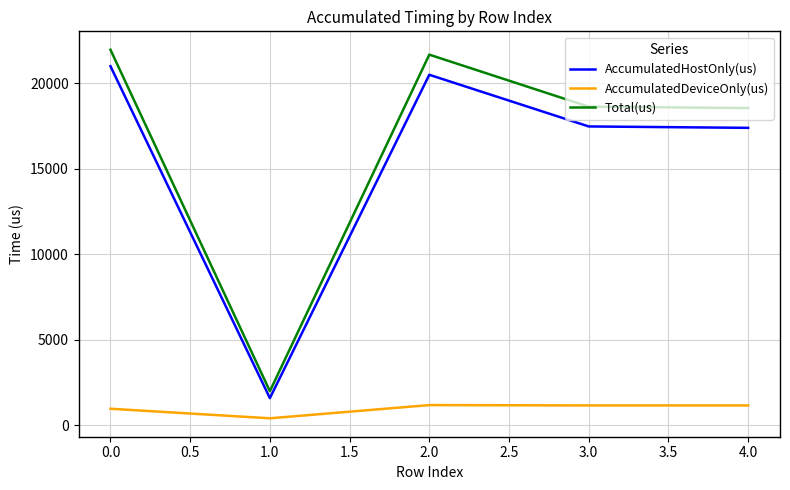

Which series has the largest range (max minus min)?

Total(us)